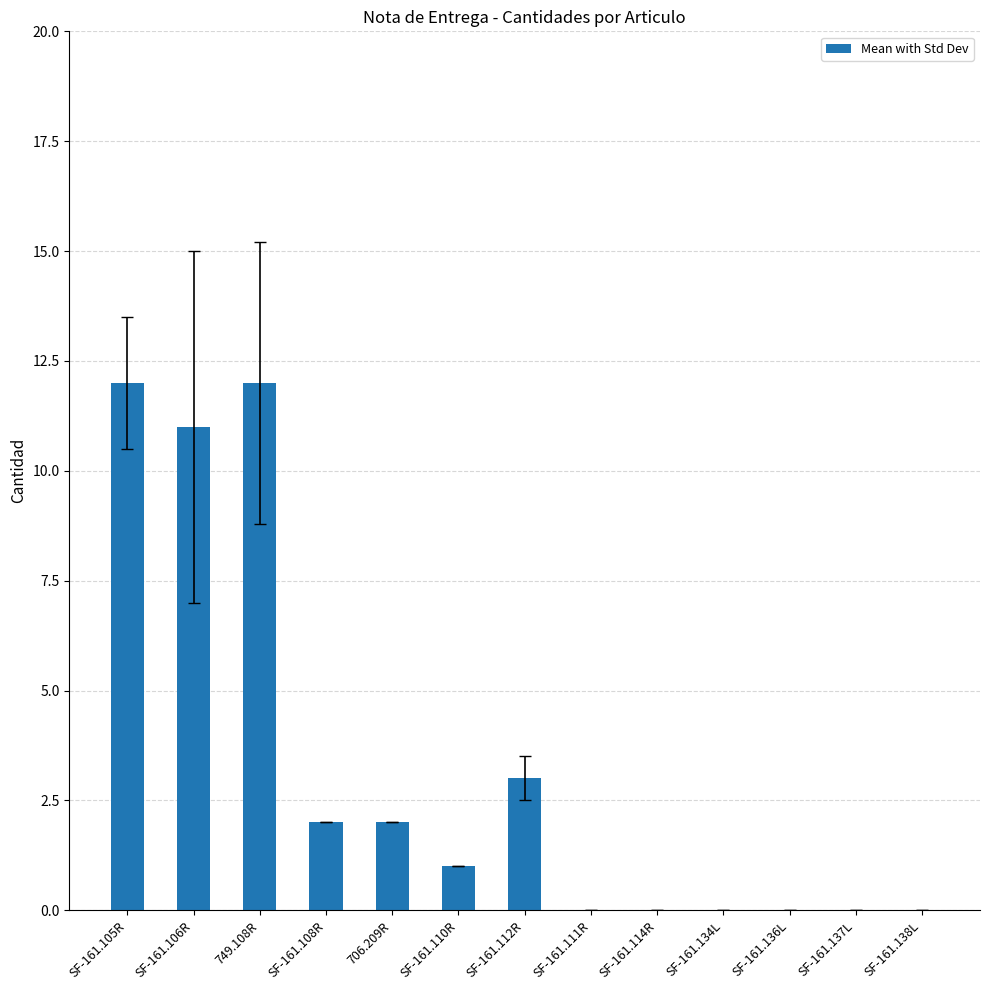

What is the greatest value displayed?

12